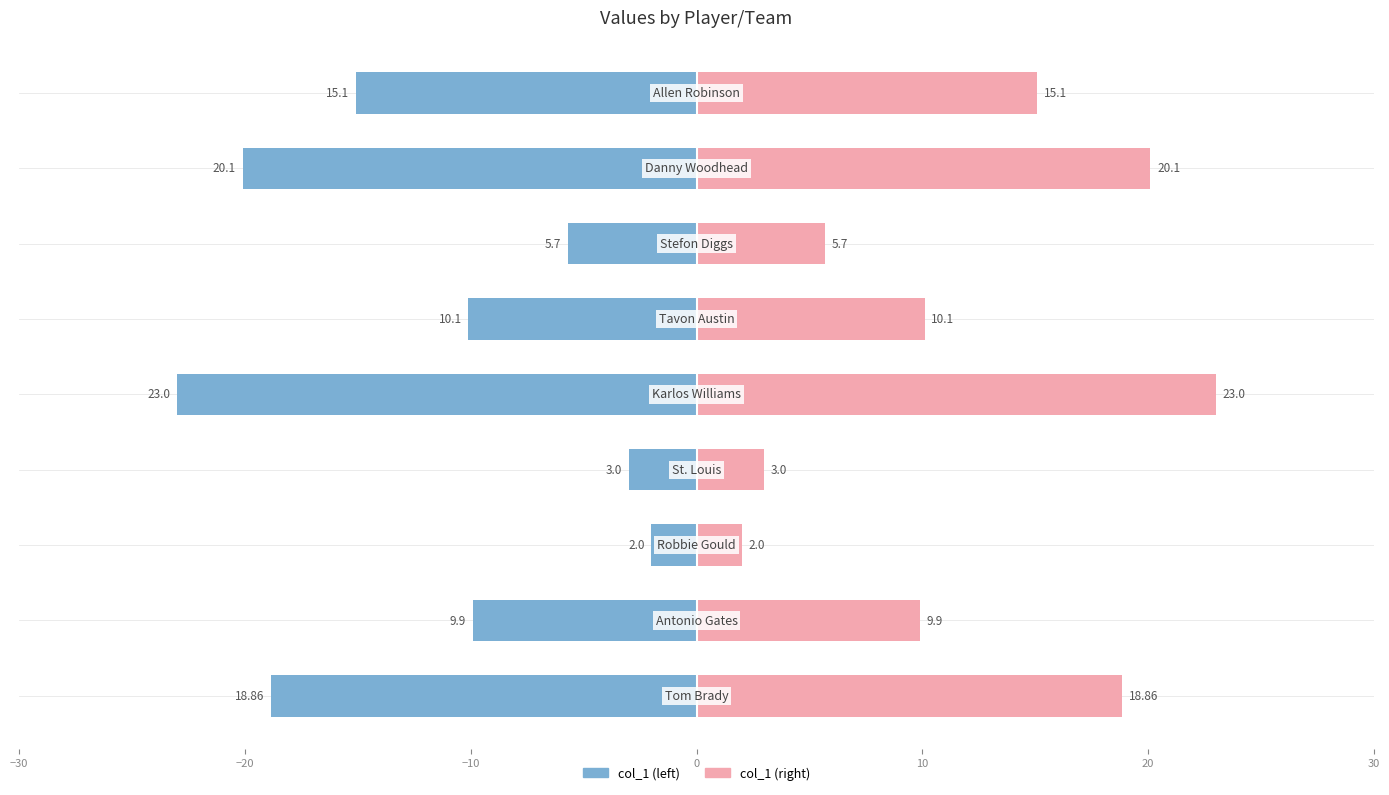

Is the value of col_1 (left) at 20 greater than the value of col_1 (right) at −20?

No